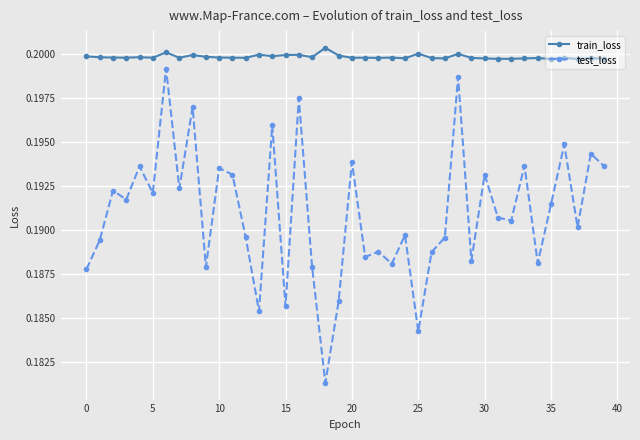

True or false: train_loss and test_loss intersect in this chart.

False